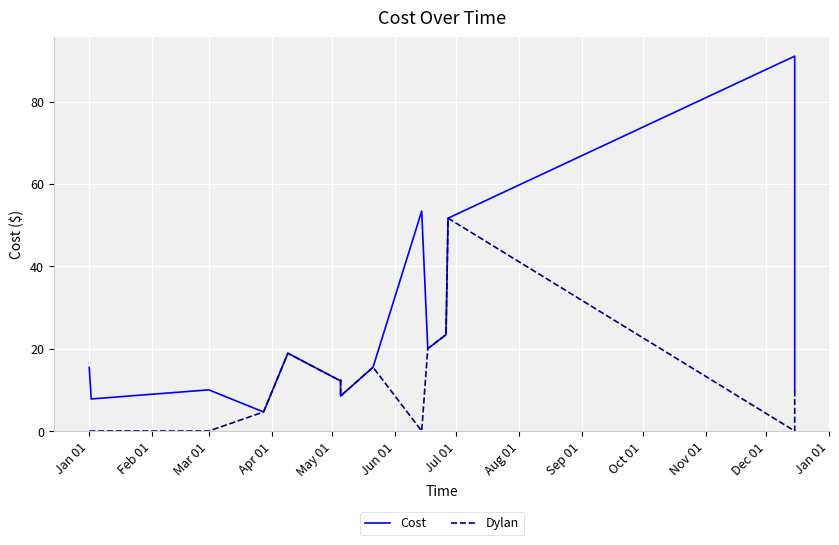

What is the label of the 3rd point from the right?

Jan 01